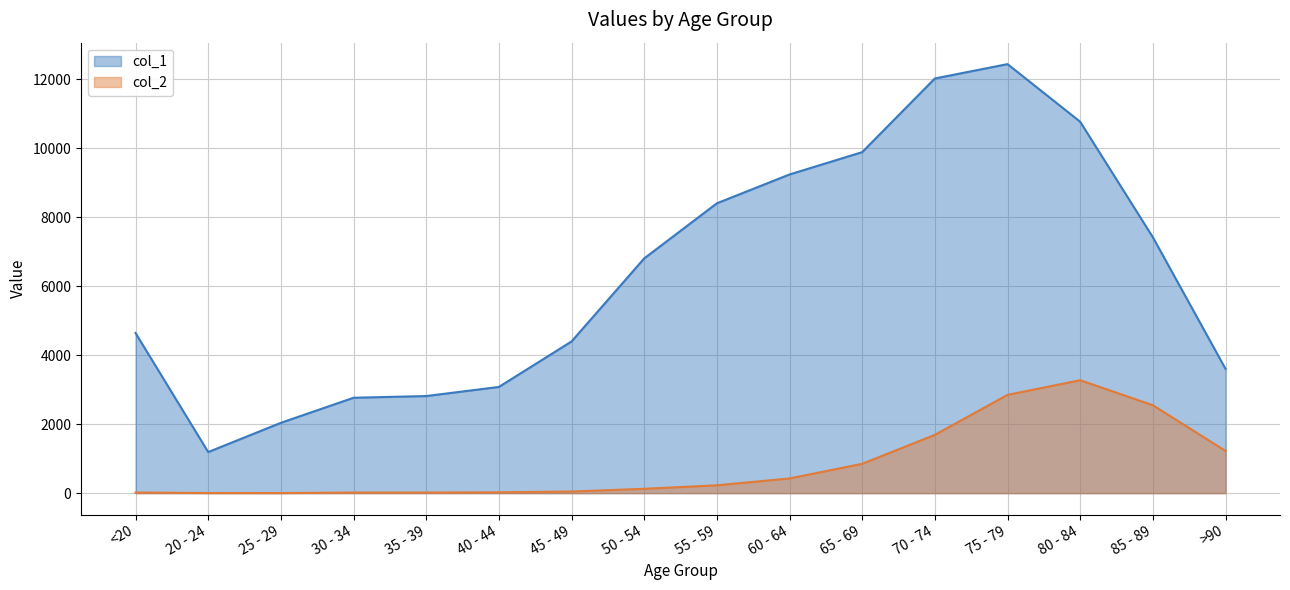

How many values in the col_1 series exceed 6803?

7